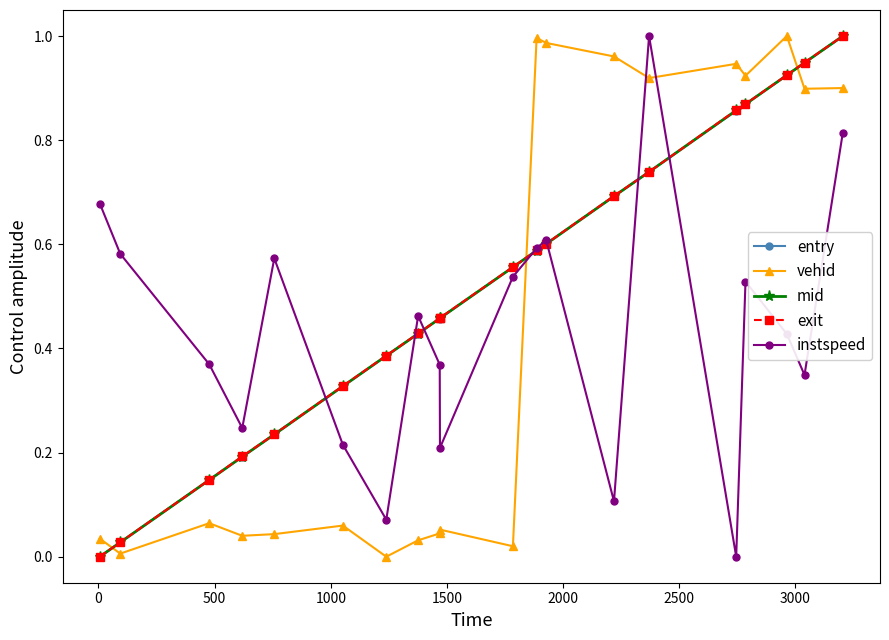

Which series ends up on top after the final intersection of entry and vehid?

entry